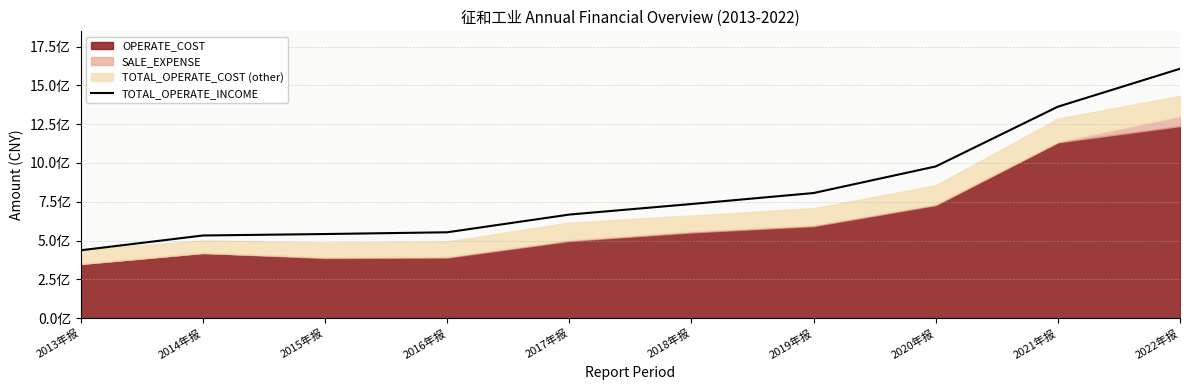

Count the number of values greater than 735278794.

5